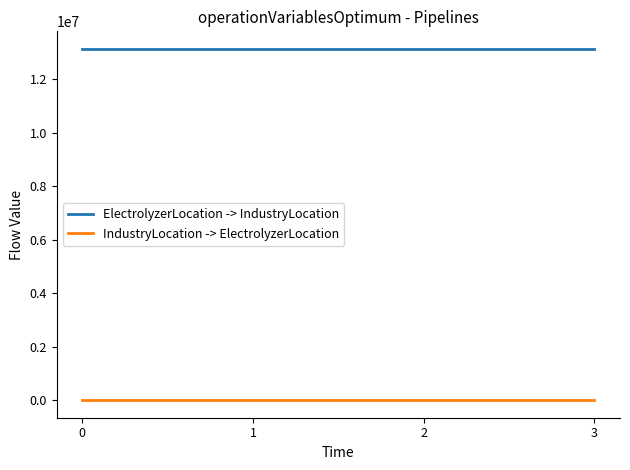

The ElectrolyzerLocation -> IndustryLocation series shows 21669447 at 0. True or false?

False